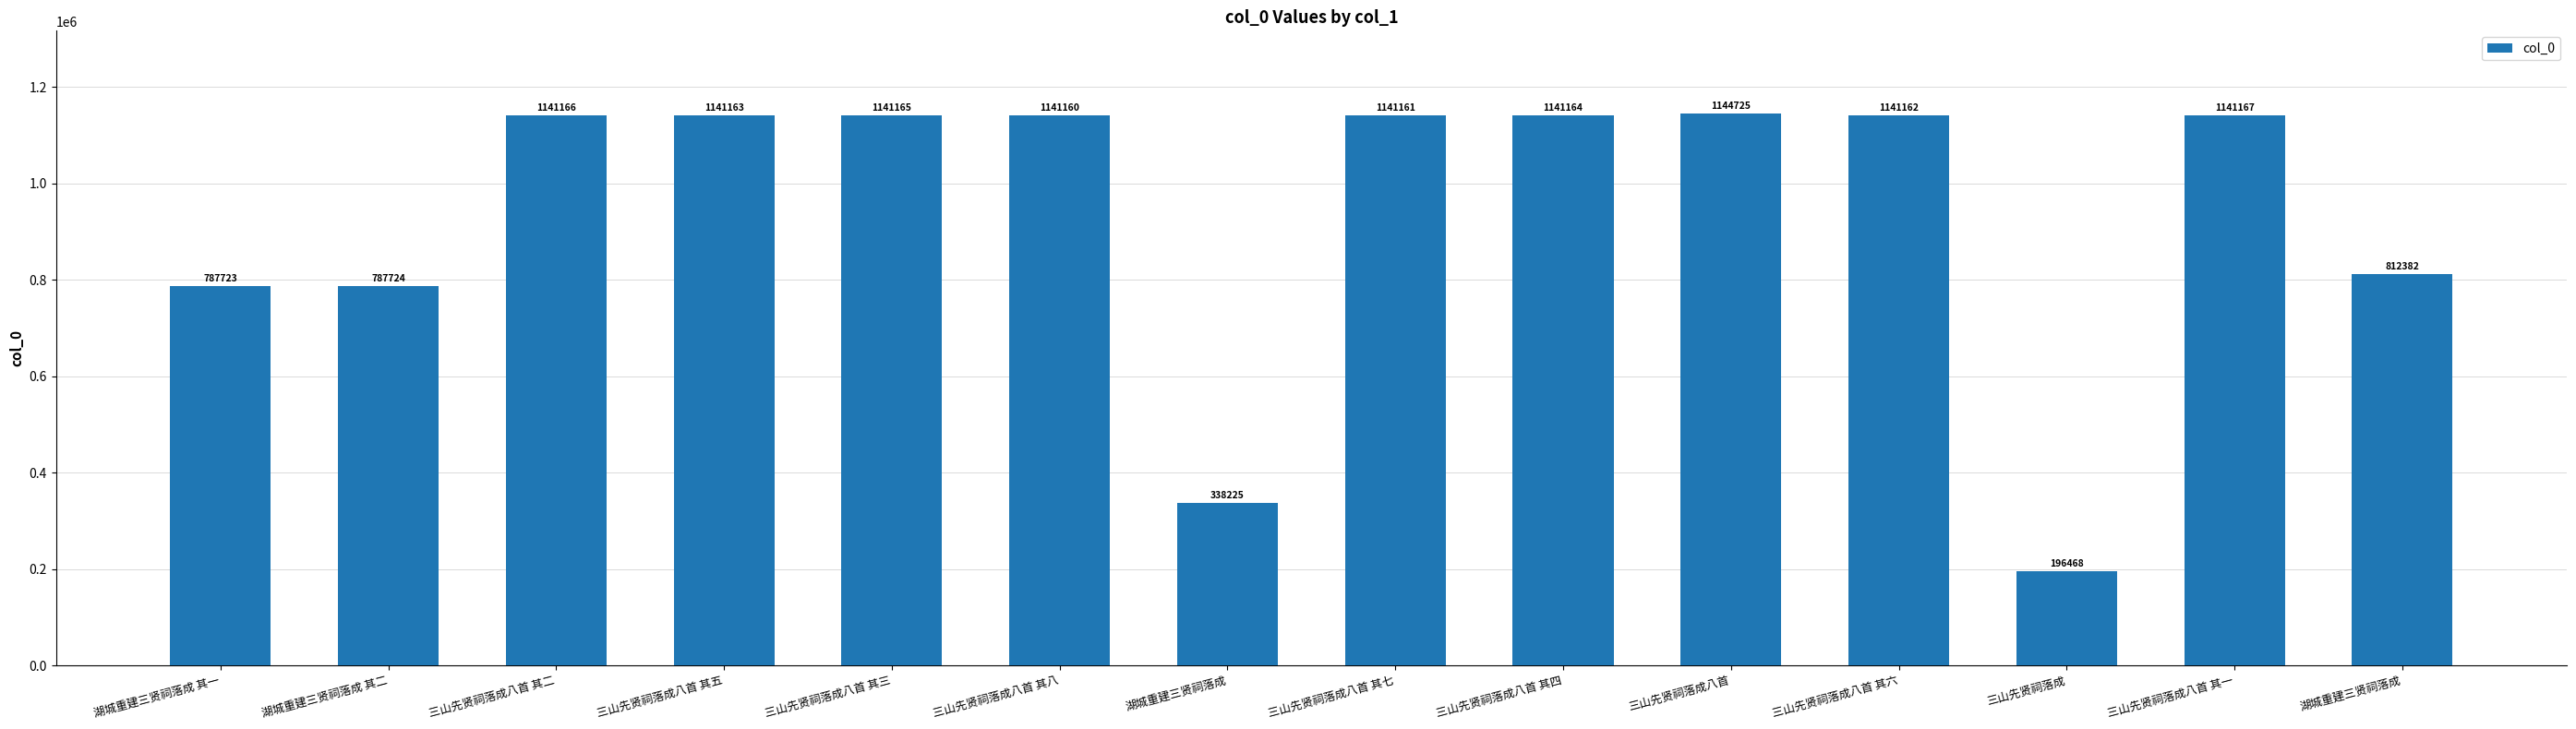

Where is the data nearest to the value 670596?

湖城重建三贤祠落成 其一